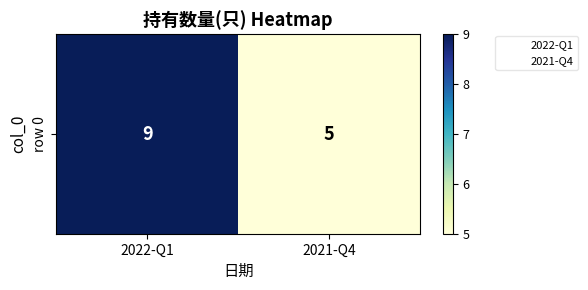

Rank the categories by value from highest to lowest.

2022-Q1, 2021-Q4